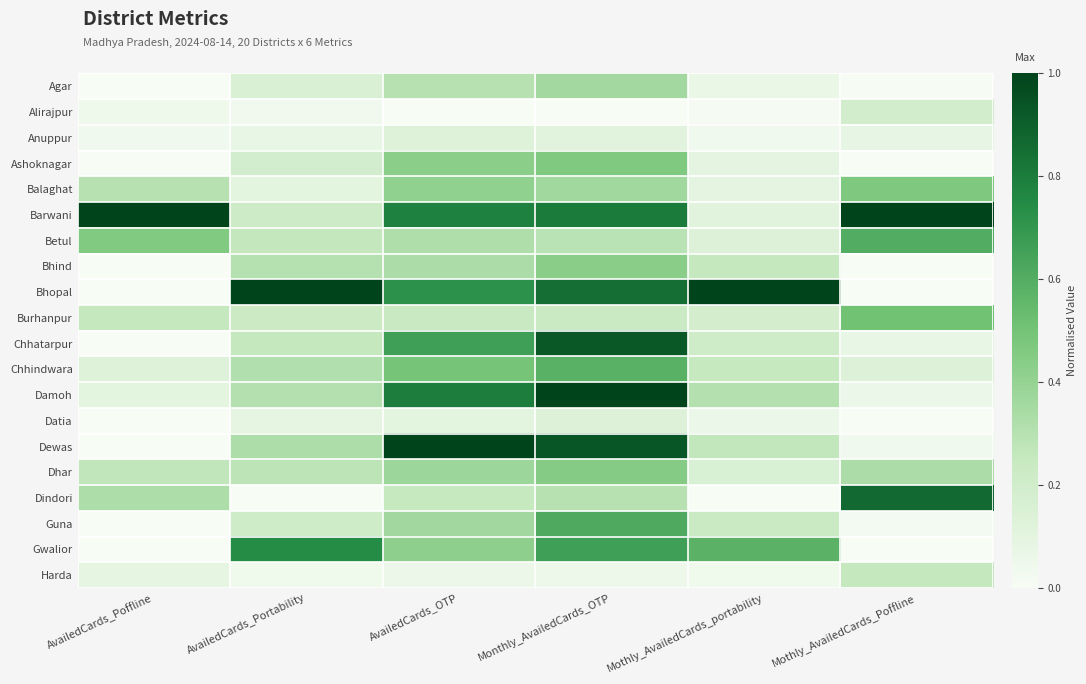

Reading right to left, what are all the values shown in this chart?

Agar: Mothly_AvailedCards_Poffline=0.0	Mothly_AvailedCards_portability=0.1	Monthly_AvailedCards_OTP=0.4	AvailedCards_OTP=0.3	AvailedCards_Portability=0.2	AvailedCards_Poffline=0.0
Alirajpur: Mothly_AvailedCards_Poffline=0.2	Mothly_AvailedCards_portability=0.0	Monthly_AvailedCards_OTP=0.0	AvailedCards_OTP=0.0	AvailedCards_Portability=0.0	AvailedCards_Poffline=0.0
Anuppur: Mothly_AvailedCards_Poffline=0.1	Mothly_AvailedCards_portability=0.0	Monthly_AvailedCards_OTP=0.1	AvailedCards_OTP=0.1	AvailedCards_Portability=0.1	AvailedCards_Poffline=0.0
Ashoknagar: Mothly_AvailedCards_Poffline=0.0	Mothly_AvailedCards_portability=0.1	Monthly_AvailedCards_OTP=0.5	AvailedCards_OTP=0.4	AvailedCards_Portability=0.2	AvailedCards_Poffline=0.0
Balaghat: Mothly_AvailedCards_Poffline=0.5	Mothly_AvailedCards_portability=0.1	Monthly_AvailedCards_OTP=0.4	AvailedCards_OTP=0.4	AvailedCards_Portability=0.1	AvailedCards_Poffline=0.3
Barwani: Mothly_AvailedCards_Poffline=1.0	Mothly_AvailedCards_portability=0.1	Monthly_AvailedCards_OTP=0.8	AvailedCards_OTP=0.8	AvailedCards_Portability=0.2	AvailedCards_Poffline=1.0
Betul: Mothly_AvailedCards_Poffline=0.6	Mothly_AvailedCards_portability=0.1	Monthly_AvailedCards_OTP=0.3	AvailedCards_OTP=0.3	AvailedCards_Portability=0.3	AvailedCards_Poffline=0.5
Bhind: Mothly_AvailedCards_Poffline=0.0	Mothly_AvailedCards_portability=0.3	Monthly_AvailedCards_OTP=0.4	AvailedCards_OTP=0.3	AvailedCards_Portability=0.3	AvailedCards_Poffline=0.0
Bhopal: Mothly_AvailedCards_Poffline=0.0	Mothly_AvailedCards_portability=1.0	Monthly_AvailedCards_OTP=0.8	AvailedCards_OTP=0.7	AvailedCards_Portability=1.0	AvailedCards_Poffline=0.0
Burhanpur: Mothly_AvailedCards_Poffline=0.5	Mothly_AvailedCards_portability=0.2	Monthly_AvailedCards_OTP=0.2	AvailedCards_OTP=0.2	AvailedCards_Portability=0.2	AvailedCards_Poffline=0.3
Chhatarpur: Mothly_AvailedCards_Poffline=0.1	Mothly_AvailedCards_portability=0.2	Monthly_AvailedCards_OTP=0.9	AvailedCards_OTP=0.7	AvailedCards_Portability=0.3	AvailedCards_Poffline=0.0
Chhindwara: Mothly_AvailedCards_Poffline=0.1	Mothly_AvailedCards_portability=0.2	Monthly_AvailedCards_OTP=0.6	AvailedCards_OTP=0.5	AvailedCards_Portability=0.3	AvailedCards_Poffline=0.1
Damoh: Mothly_AvailedCards_Poffline=0.1	Mothly_AvailedCards_portability=0.3	Monthly_AvailedCards_OTP=1.0	AvailedCards_OTP=0.8	AvailedCards_Portability=0.3	AvailedCards_Poffline=0.1
Datia: Mothly_AvailedCards_Poffline=0.0	Mothly_AvailedCards_portability=0.1	Monthly_AvailedCards_OTP=0.1	AvailedCards_OTP=0.1	AvailedCards_Portability=0.1	AvailedCards_Poffline=0.0
Dewas: Mothly_AvailedCards_Poffline=0.0	Mothly_AvailedCards_portability=0.3	Monthly_AvailedCards_OTP=0.9	AvailedCards_OTP=1.0	AvailedCards_Portability=0.3	AvailedCards_Poffline=0.0
Dhar: Mothly_AvailedCards_Poffline=0.3	Mothly_AvailedCards_portability=0.2	Monthly_AvailedCards_OTP=0.4	AvailedCards_OTP=0.4	AvailedCards_Portability=0.3	AvailedCards_Poffline=0.3
Dindori: Mothly_AvailedCards_Poffline=0.9	Mothly_AvailedCards_portability=0.0	Monthly_AvailedCards_OTP=0.3	AvailedCards_OTP=0.2	AvailedCards_Portability=0.0	AvailedCards_Poffline=0.3
Guna: Mothly_AvailedCards_Poffline=0.0	Mothly_AvailedCards_portability=0.2	Monthly_AvailedCards_OTP=0.6	AvailedCards_OTP=0.4	AvailedCards_Portability=0.2	AvailedCards_Poffline=0.0
Gwalior: Mothly_AvailedCards_Poffline=0.0	Mothly_AvailedCards_portability=0.6	Monthly_AvailedCards_OTP=0.7	AvailedCards_OTP=0.4	AvailedCards_Portability=0.7	AvailedCards_Poffline=0.0
Harda: Mothly_AvailedCards_Poffline=0.3	Mothly_AvailedCards_portability=0.0	Monthly_AvailedCards_OTP=0.0	AvailedCards_OTP=0.1	AvailedCards_Portability=0.0	AvailedCards_Poffline=0.1